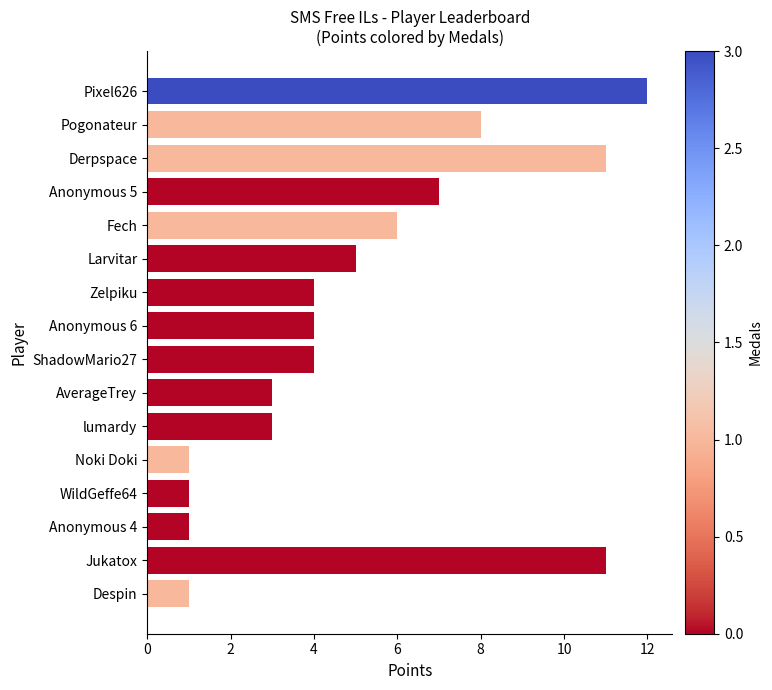

Is it true that the value at Anonymous 5 is 7?

True